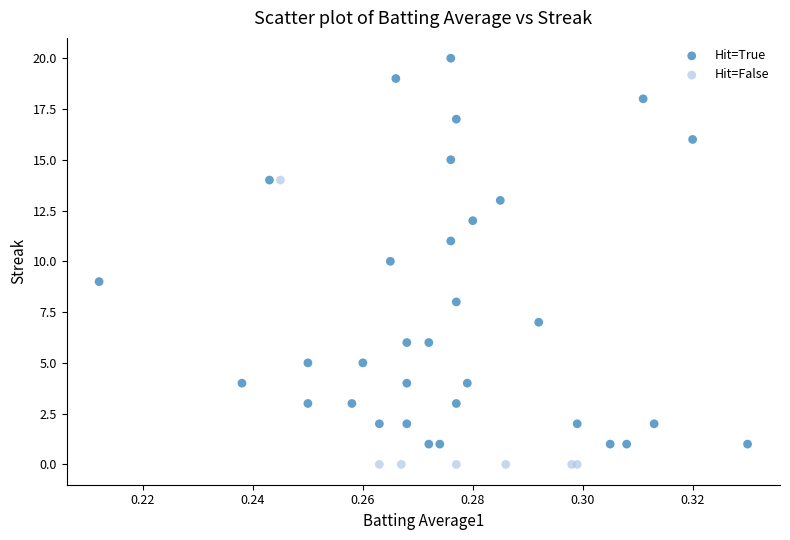

What are all the series names shown in the legend?

Hit=True, Hit=False